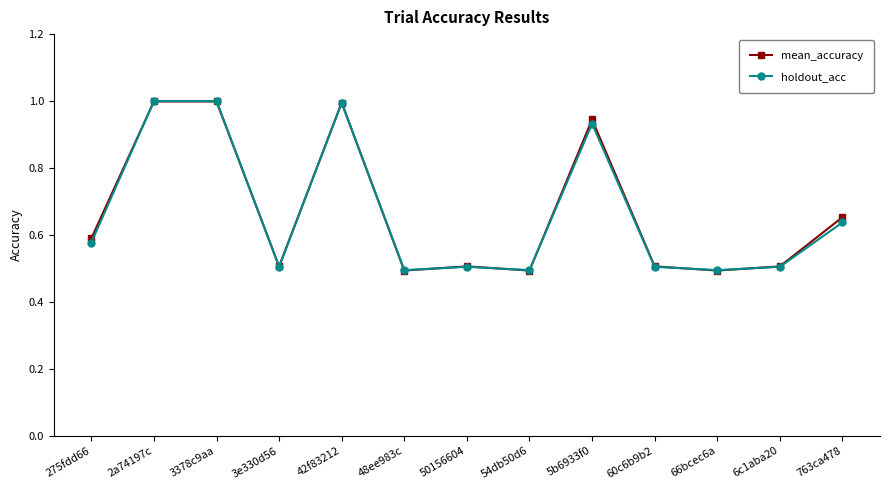

What is the difference between the maximum and second lowest values in the mean_accuracy series?

0.5